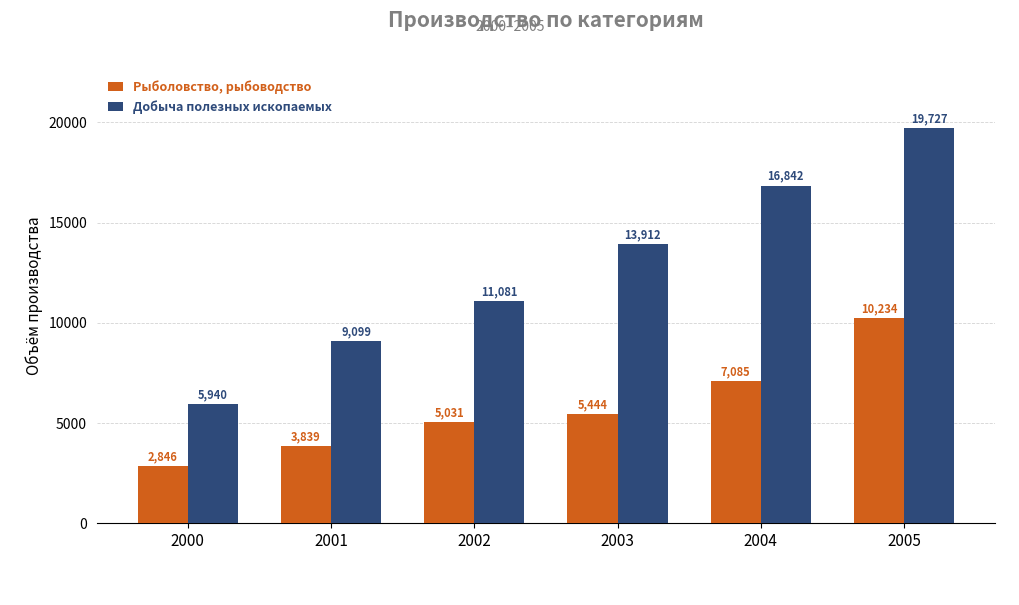

List the labels in order of Рыболовство, рыбоводство value, largest first.

2005, 2004, 2003, 2002, 2001, 2000